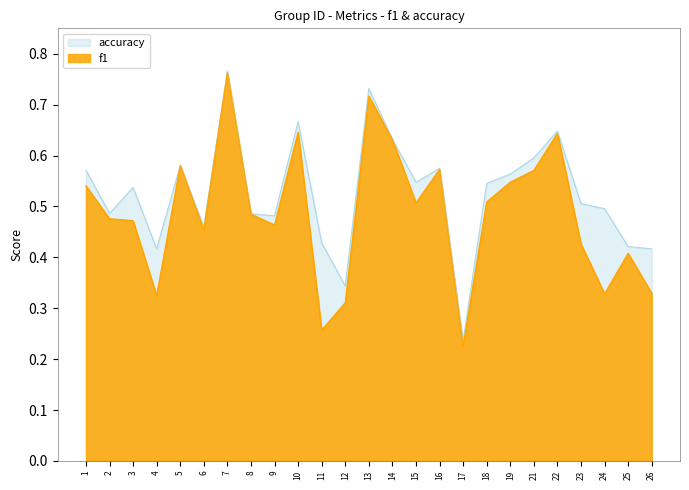

What are all the series names shown in the legend?

accuracy, f1